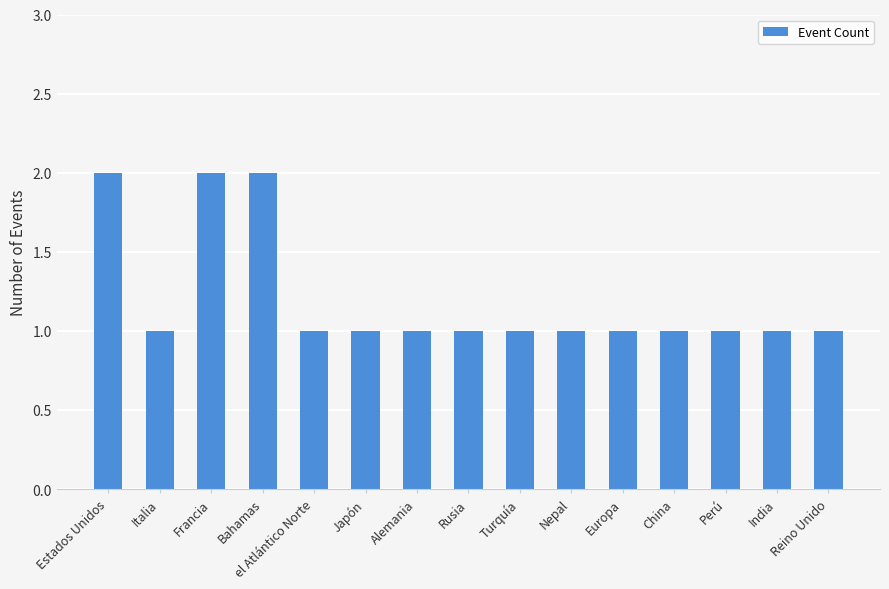

How many data points does each series have?

15